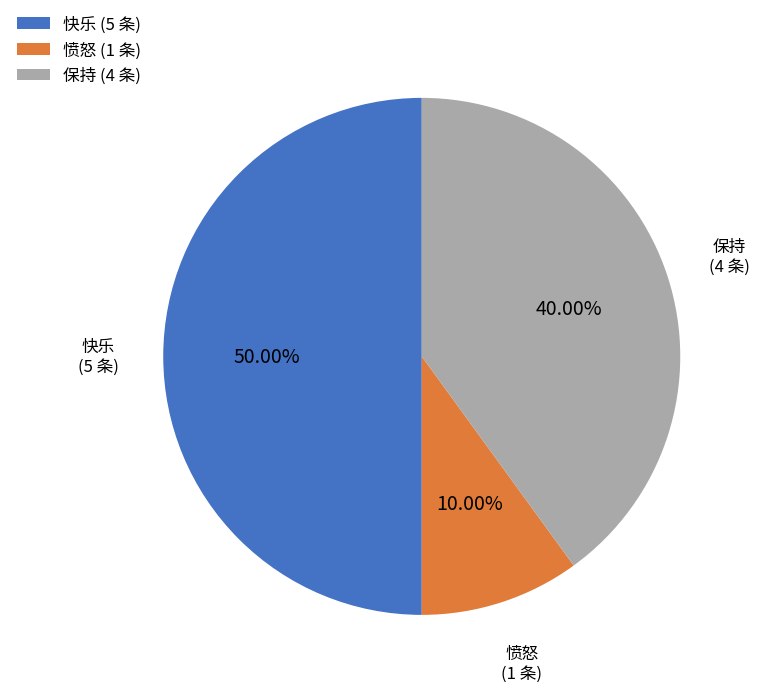

How many slices are in this pie chart?

3